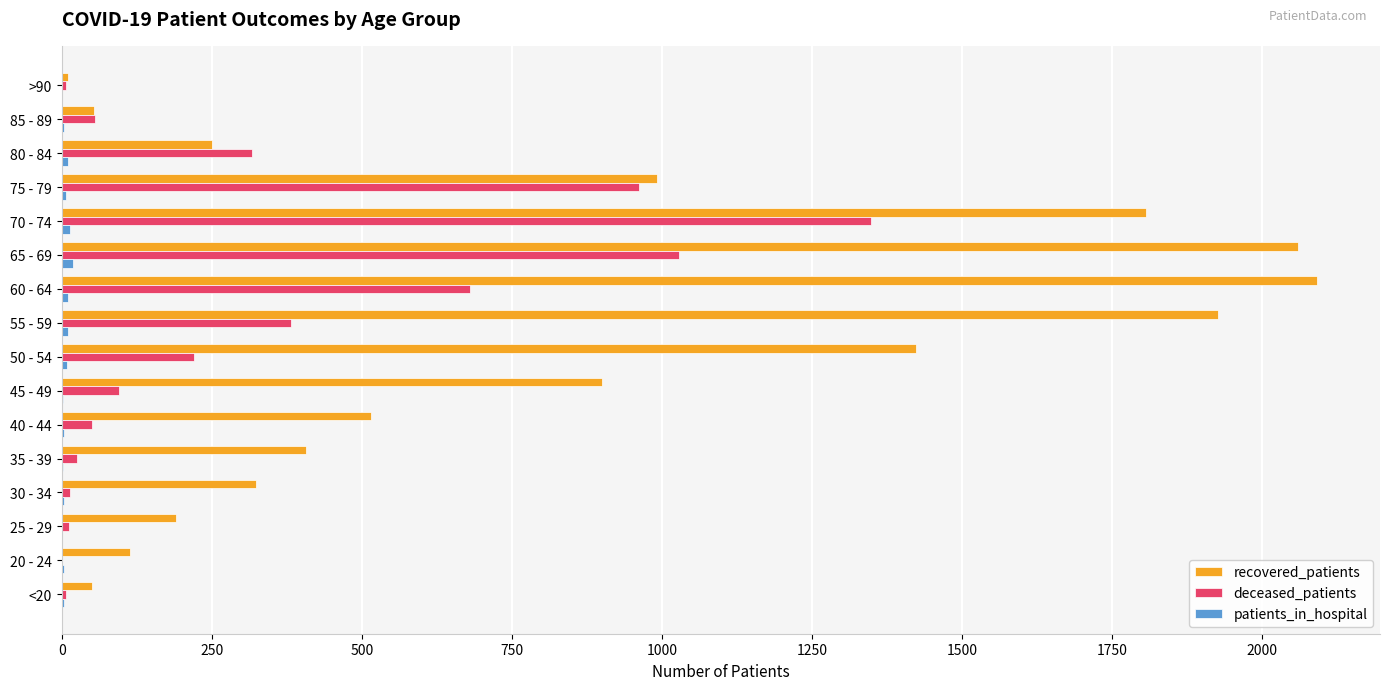

What is the sum of all deceased_patients values?

5206